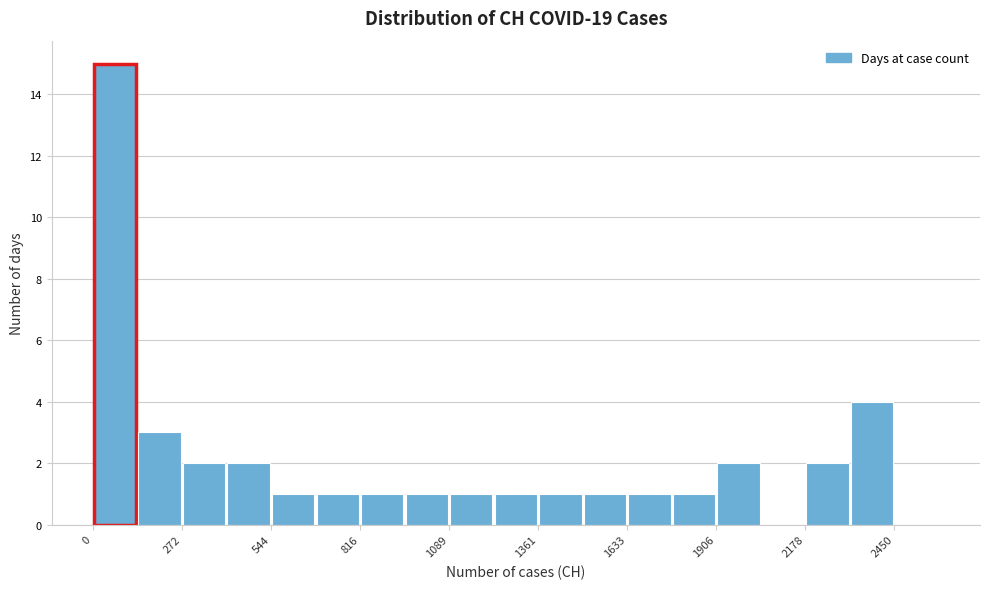

Read against the x-axis, roughly where is the centre of the tallest bar?

50